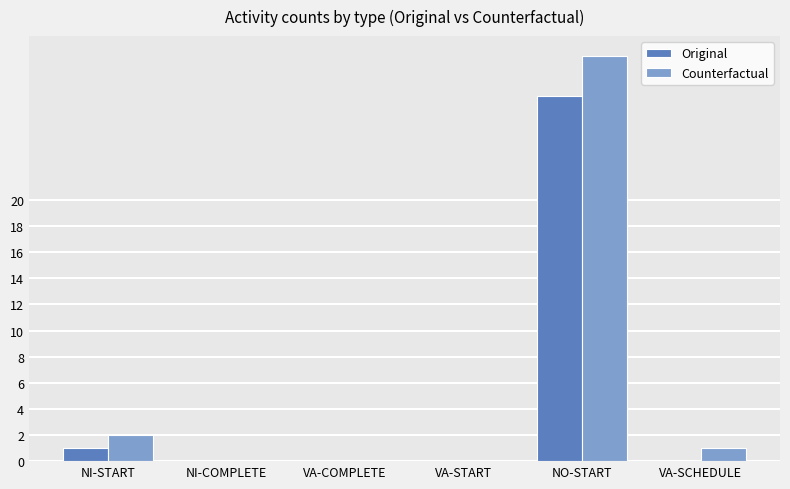

Is the value of Original at NI-START greater than the value of Counterfactual at VA-COMPLETE?

Yes